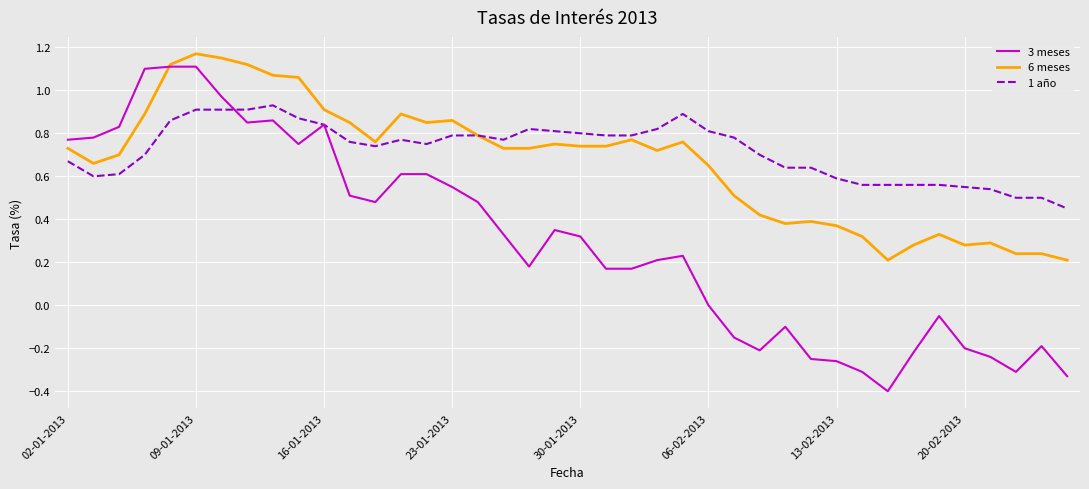

Which series has the largest range (max minus min)?

3 meses